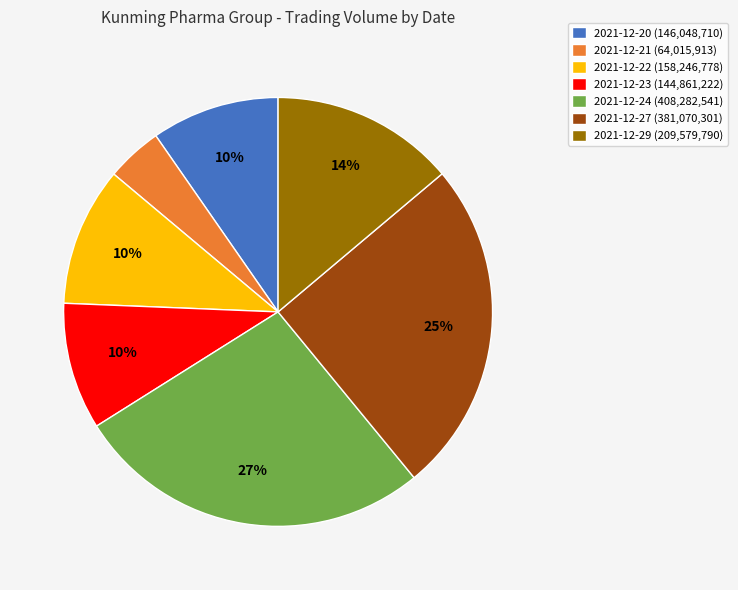

Which category has the smallest portion of the pie?

2021-12-21